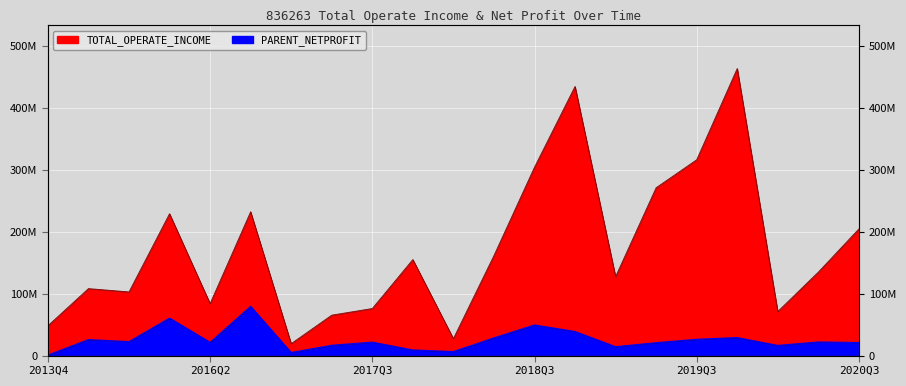

What is the sum of the PARENT_NETPROFIT values at 2014Q4 and 2018Q4?

64807920.2